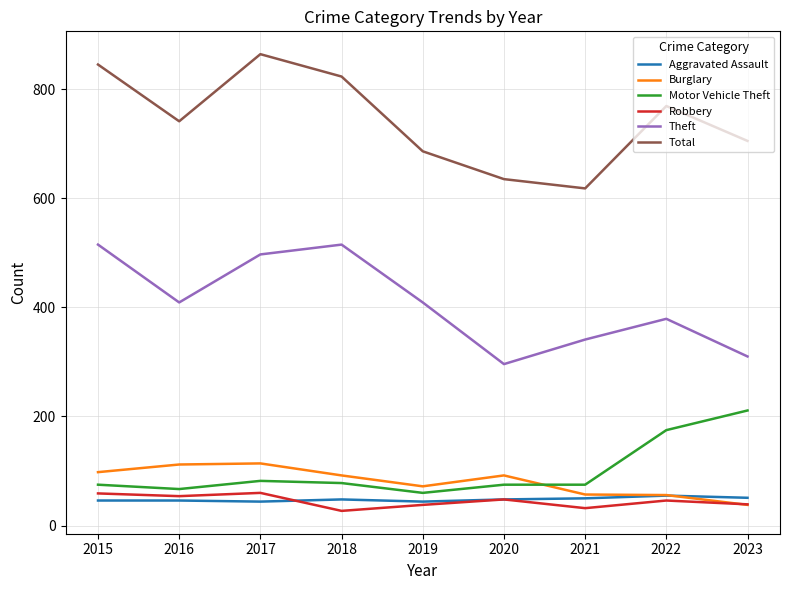

The value of Aggravated Assault at 2021 is 50. True or false?

True